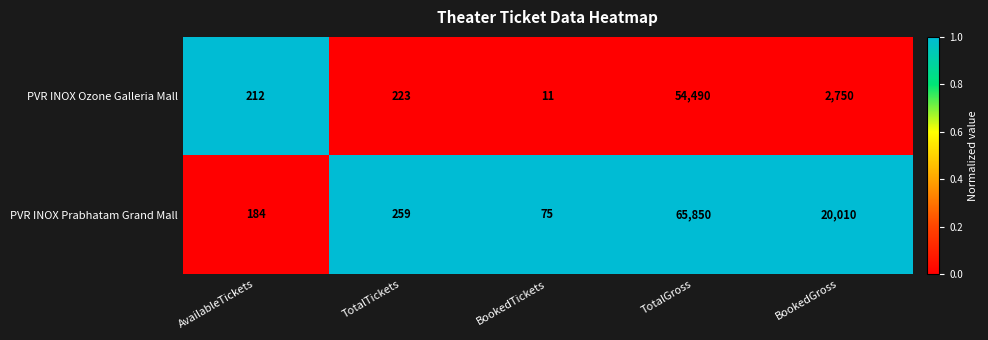

What is the greatest value displayed?

65850